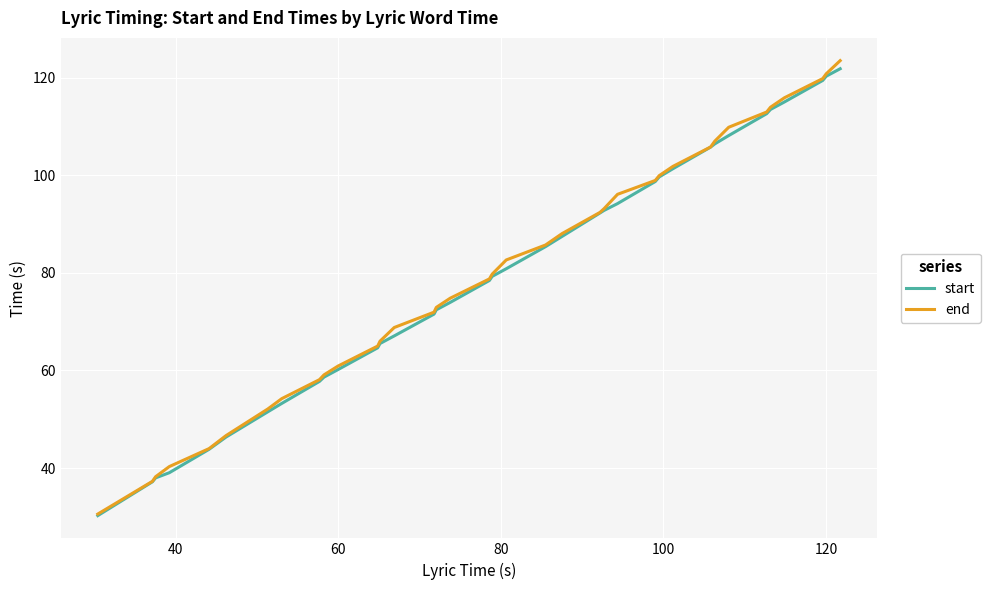

What is the highest value of the end series?

123.5